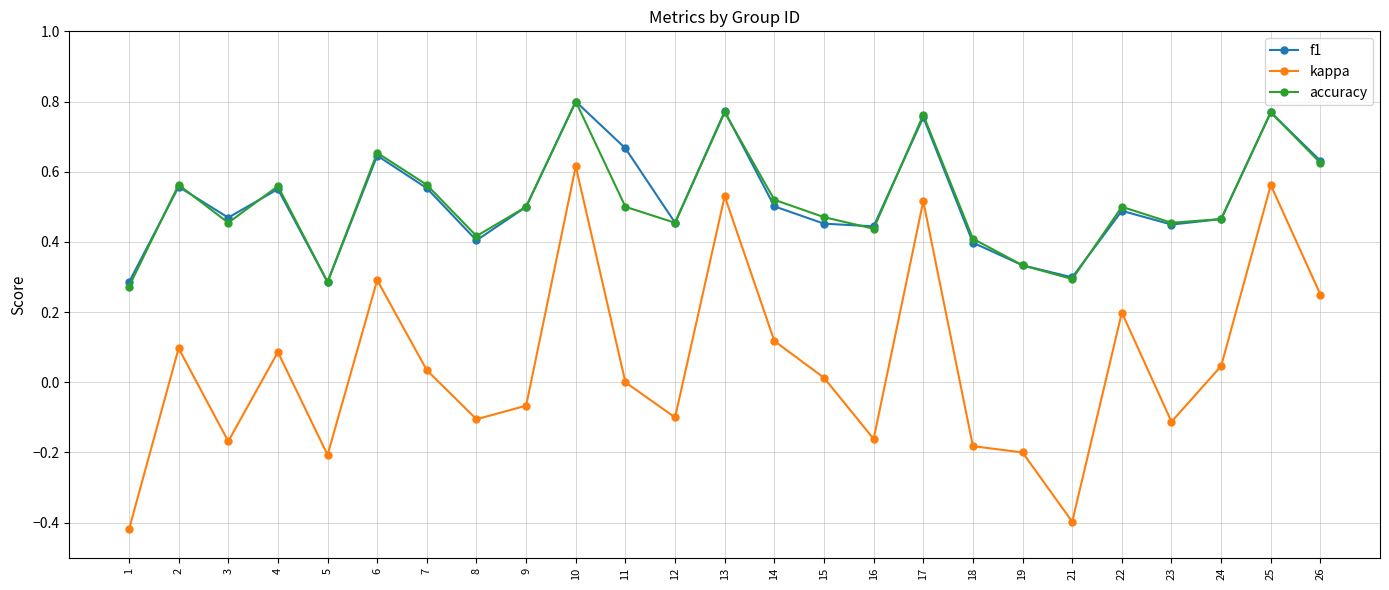

Where is the first local minimum for accuracy?

3